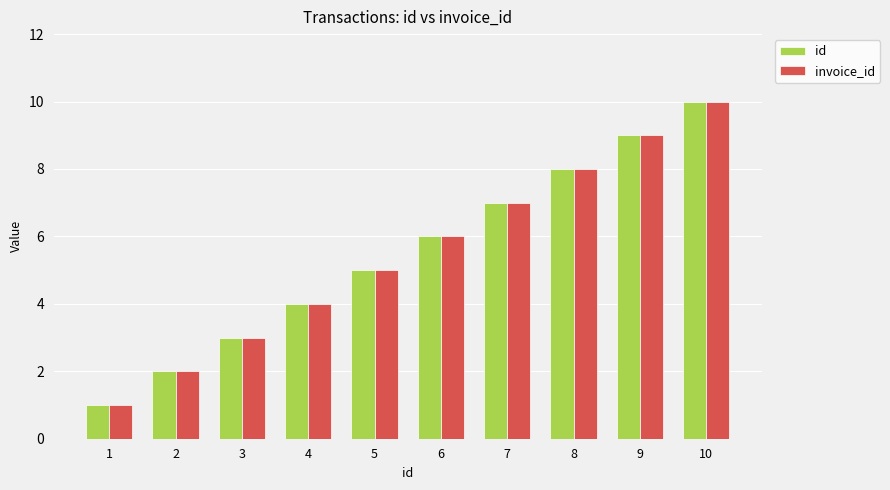

What is the total value across all series at 10?

20